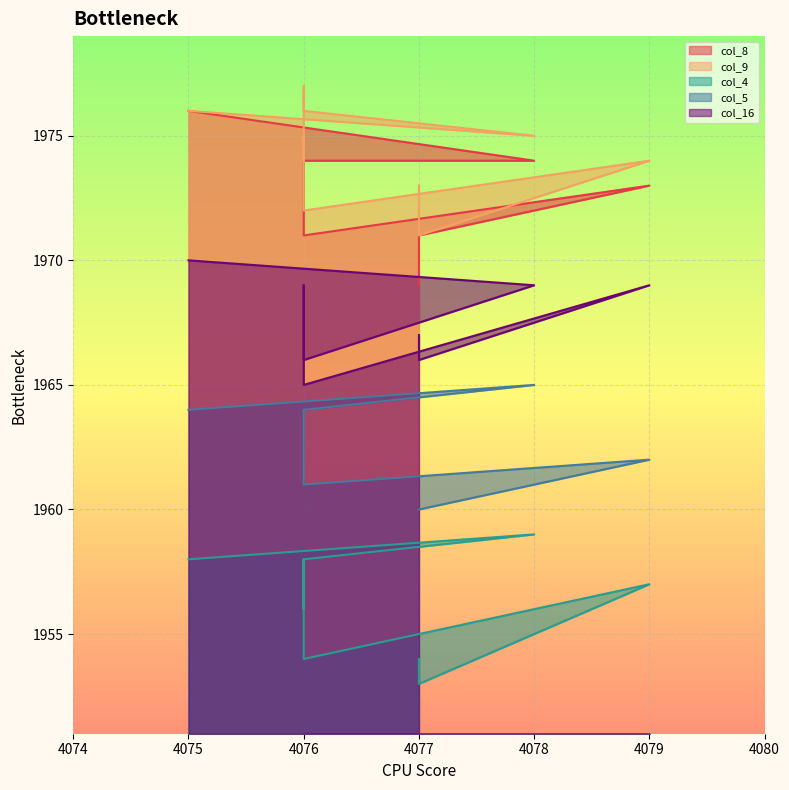

What is the total value across all series at 4076?

9838